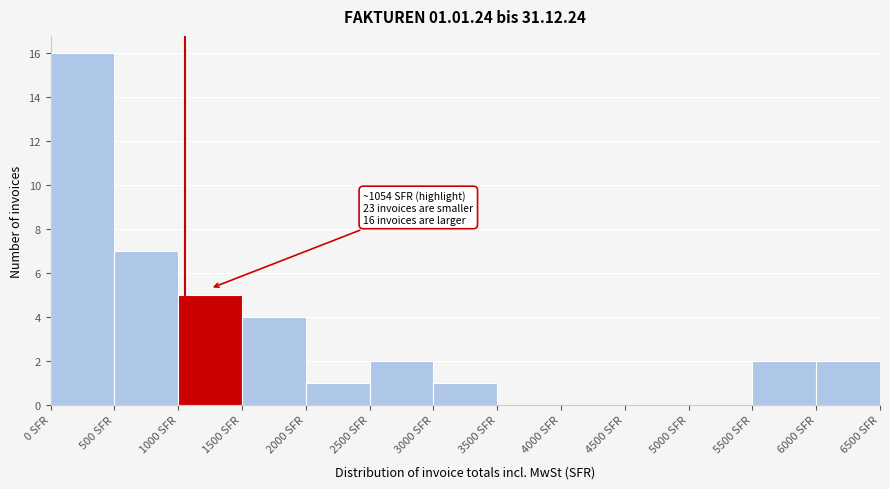

Over which range of the x-axis is the bar tallest?

0 to 500